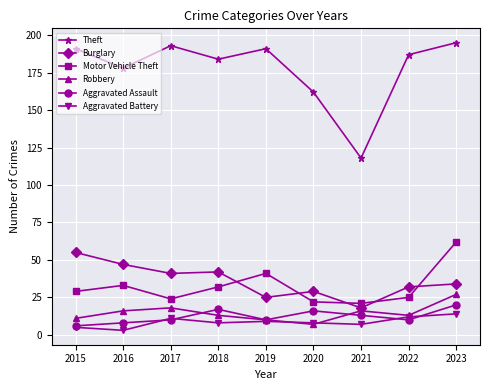

How many interior local peaks does the Aggravated Assault series have?

2